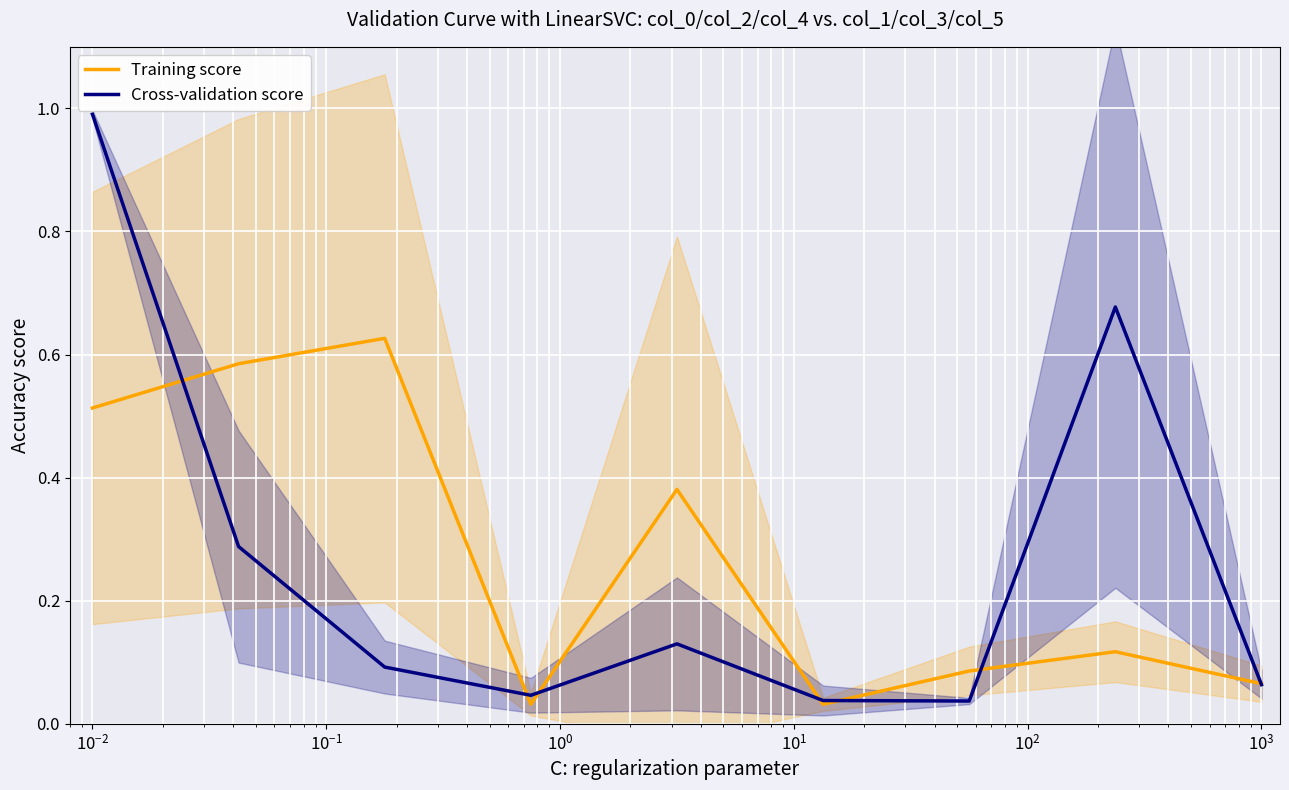

Which series has the widest spread of values?

Cross-validation score